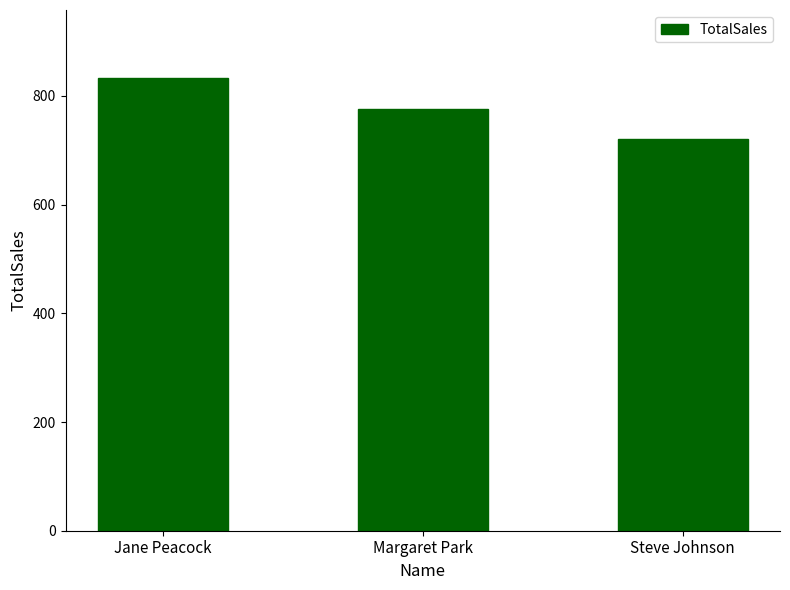

Does the chart contain any negative values?

No